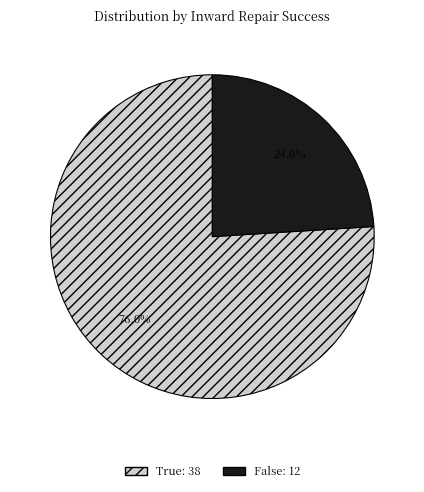

What percentage is the True slice, to the nearest percent?

76%